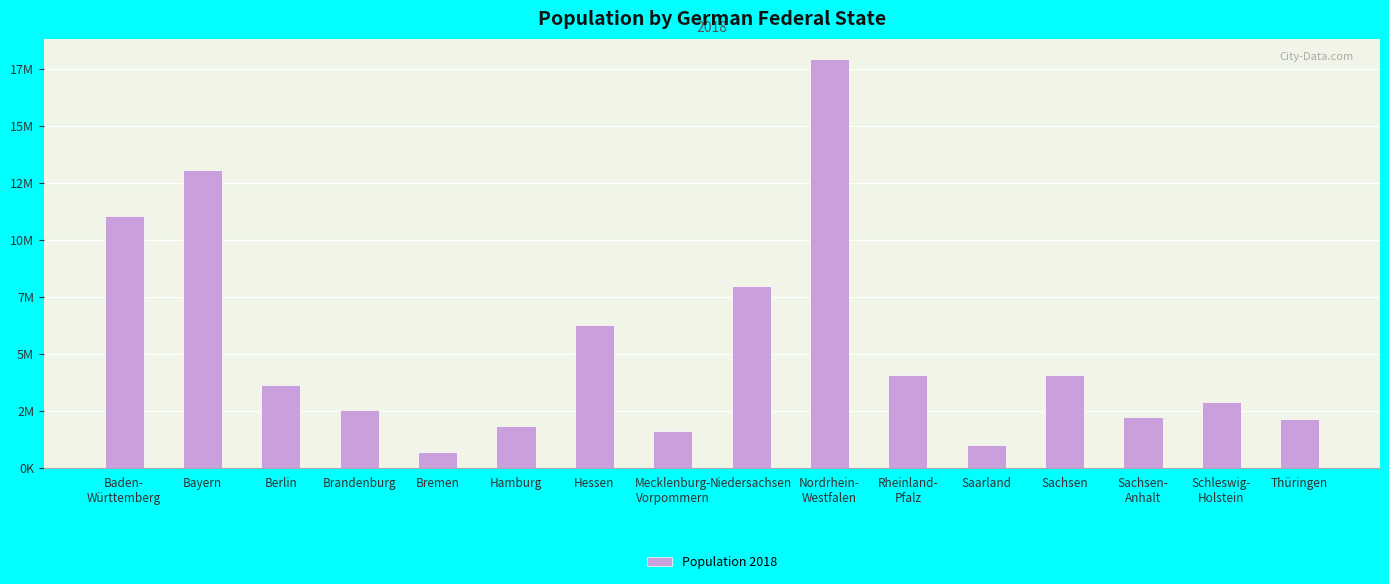

What is the value of the 13th bar from the left?

4077900